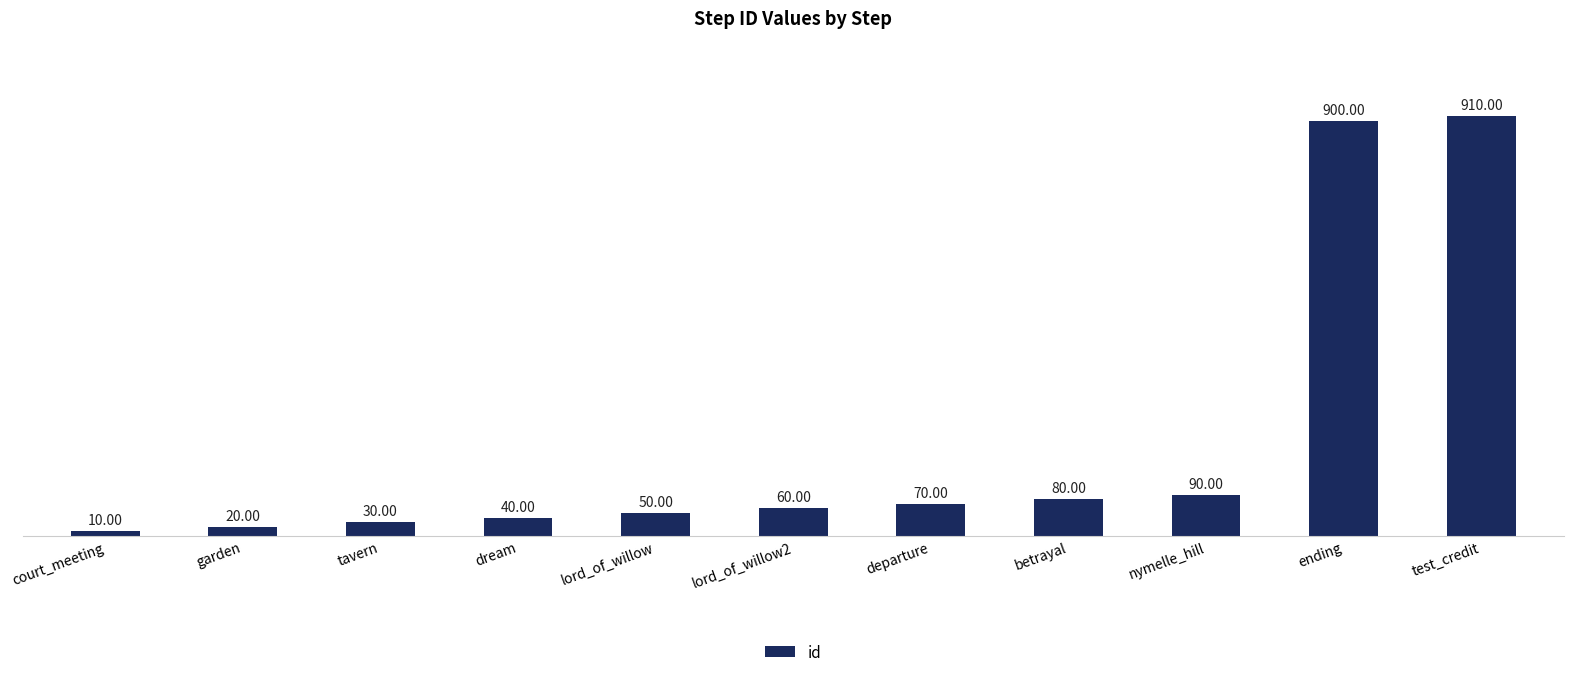

List the labels in order of value, smallest first.

court_meeting, garden, tavern, dream, lord_of_willow, lord_of_willow2, departure, betrayal, nymelle_hill, ending, test_credit